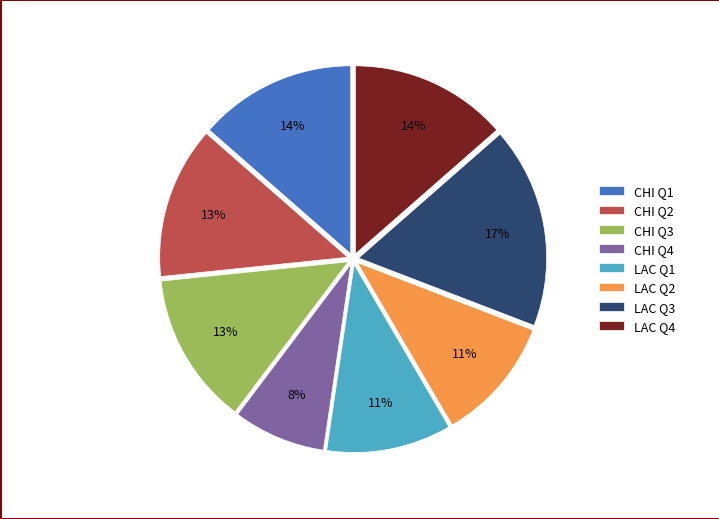

True or false: CHI Q3 accounts for 13% of the total.

True